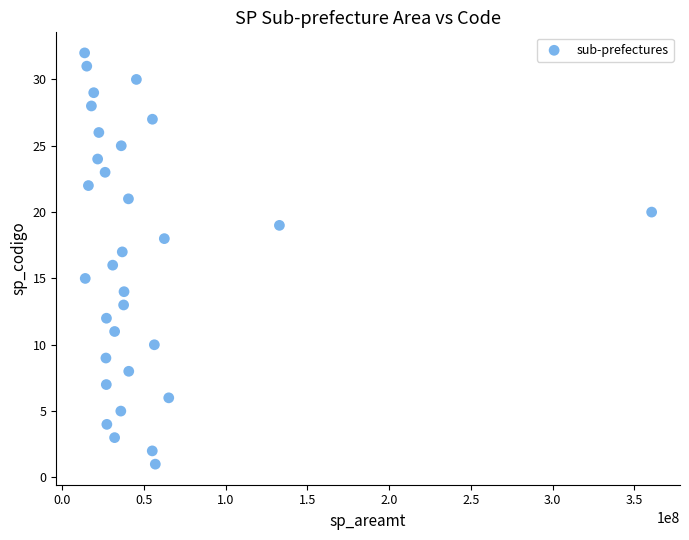

What is the range of Y values (max minus min)?

31